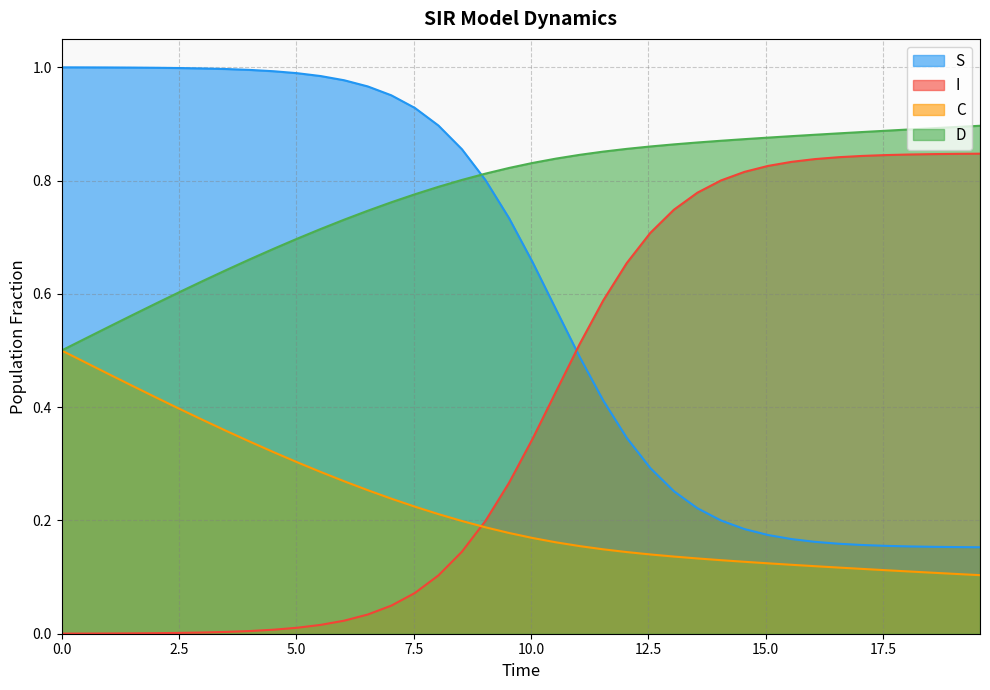

List the series in order of their overall mean, highest first.

D, S, I, C